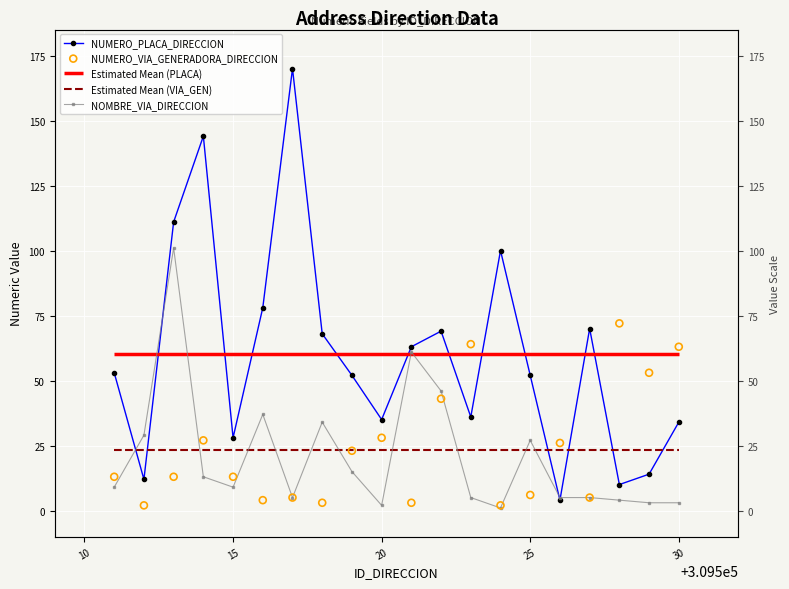

Which series contains the highest Y value?

NUMERO_PLACA_DIRECCION